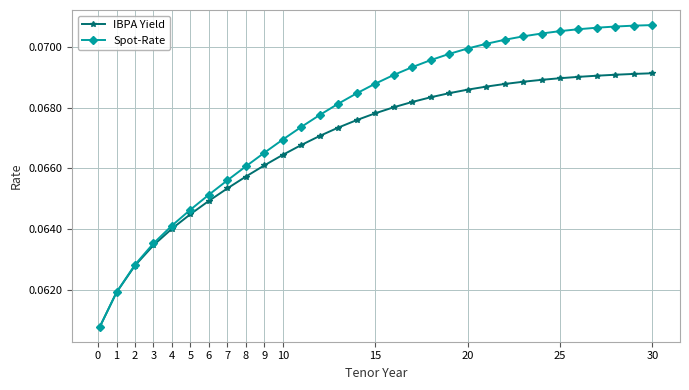

At how many categories does at least one series exceed 0?

31